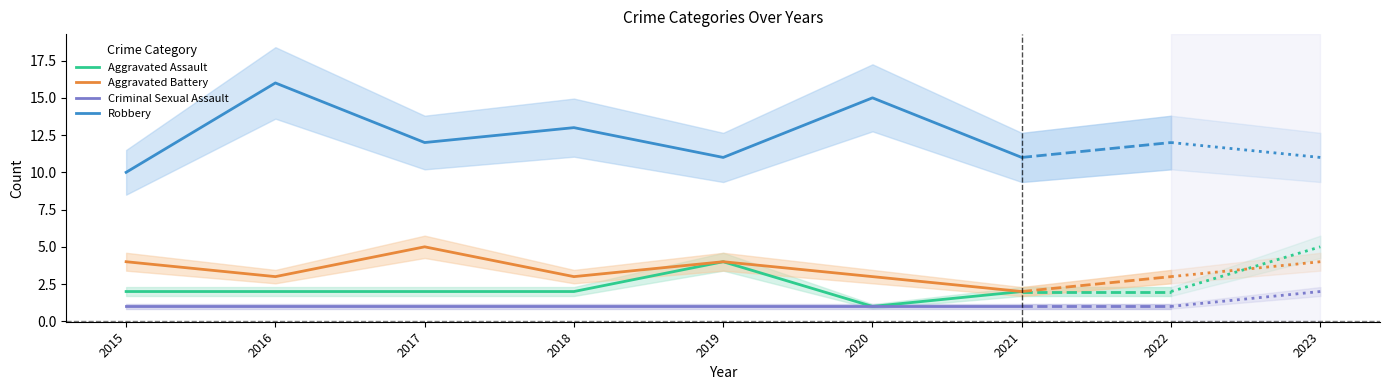

Rank the categories by Aggravated Assault value from highest to lowest.

2019, 2015, 2016, 2017, 2018, 2021, 2020